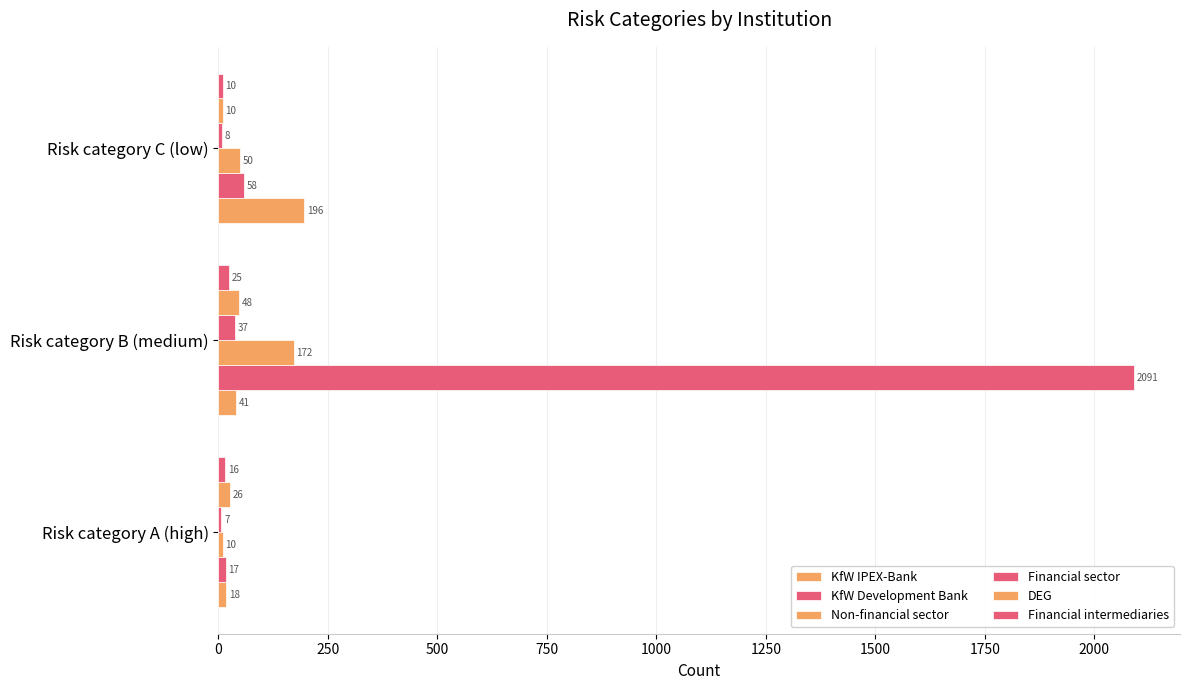

What is the value of the DEG bar at the 1st from the left?

26